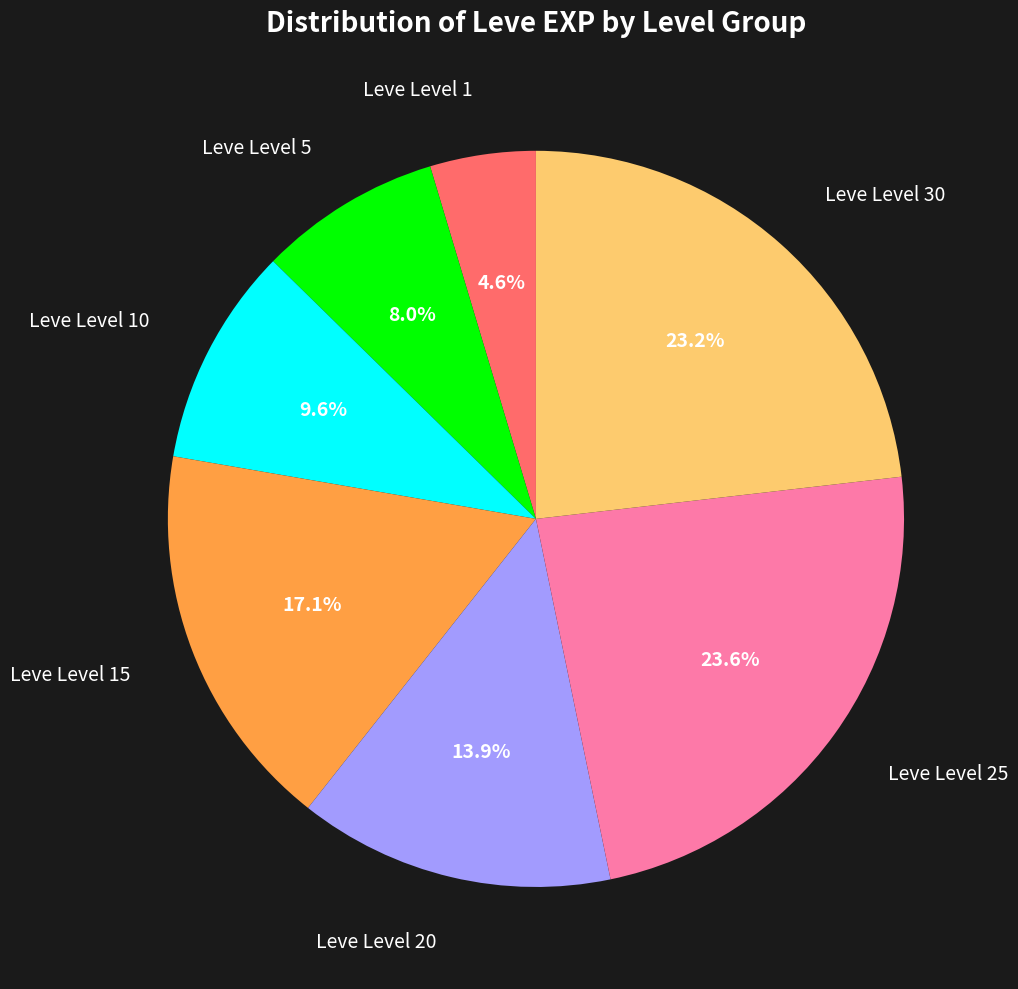

Does any single category account for the majority?

No